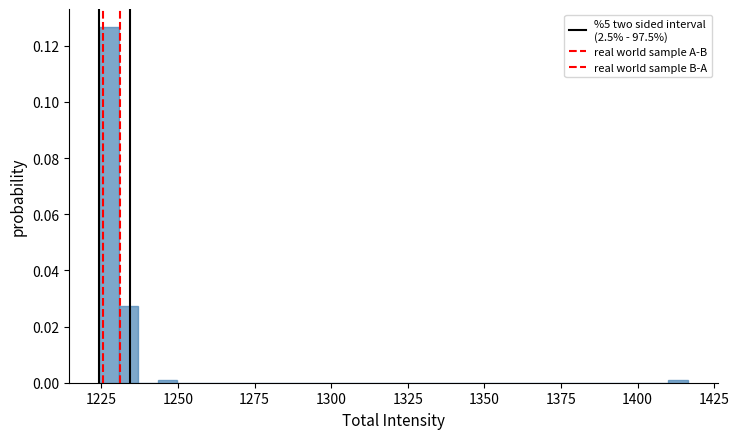

Around what value on the x-axis is the tallest bar? Give the approximate position of its centre, as read against the axis.

1225